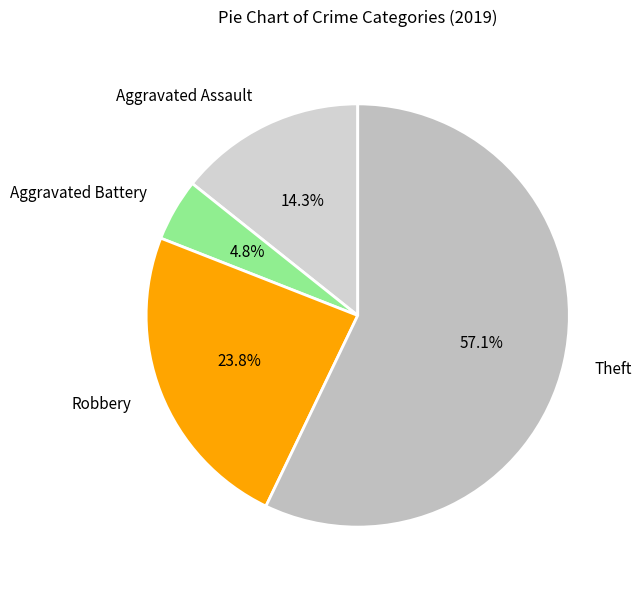

To the nearest percent, what portion does Theft represent?

57%